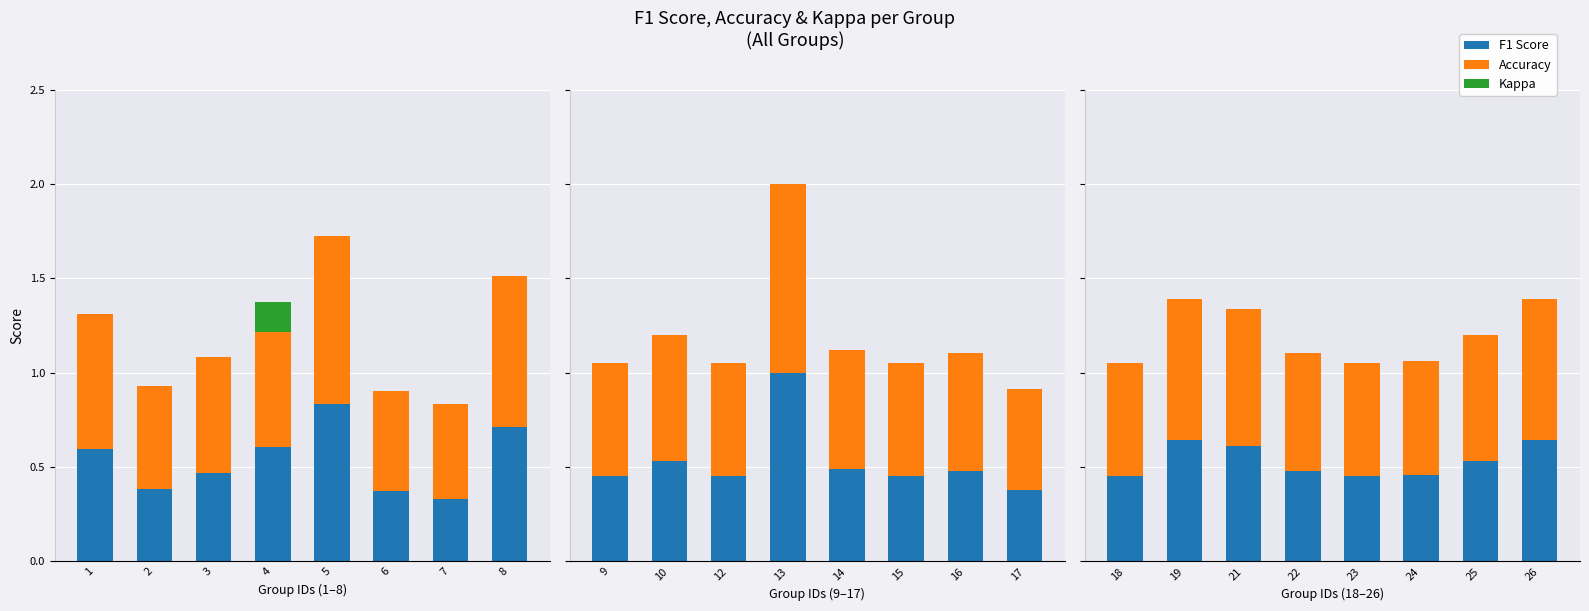

How many bars are there in total?

24